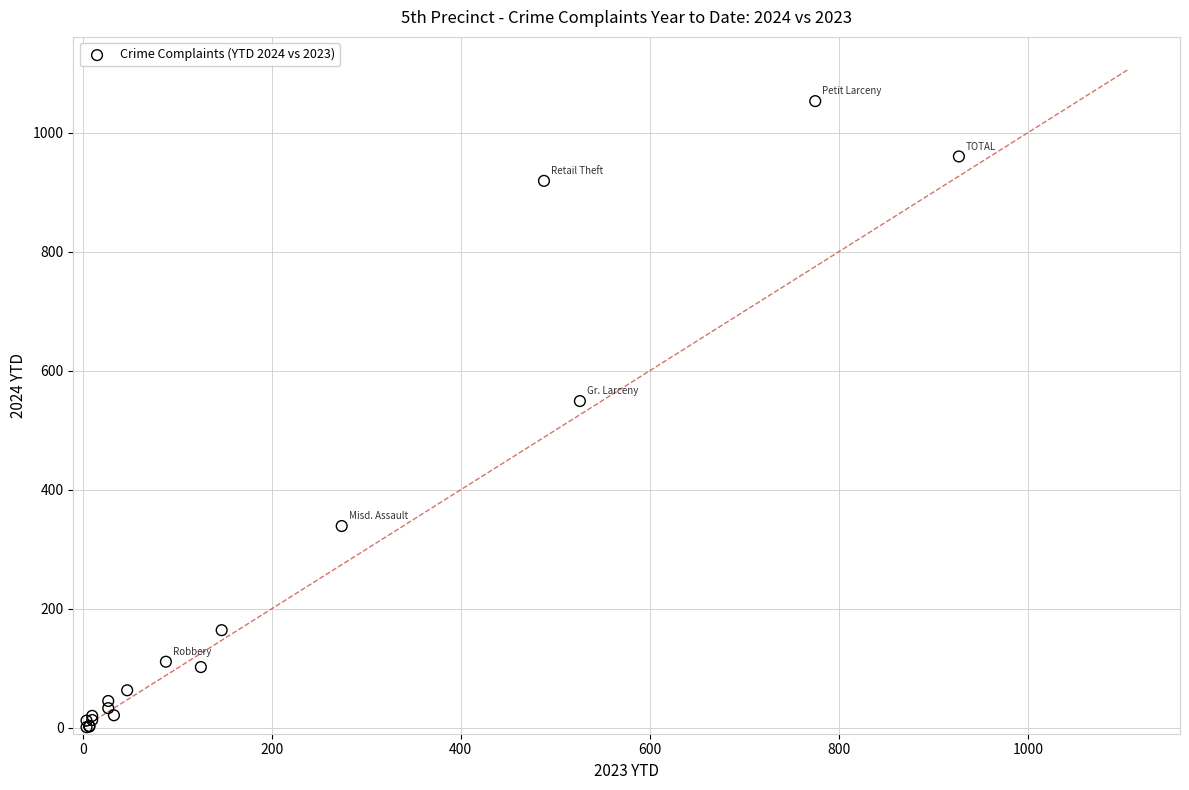

What Y value in the scatter plot is closest to 527?

549